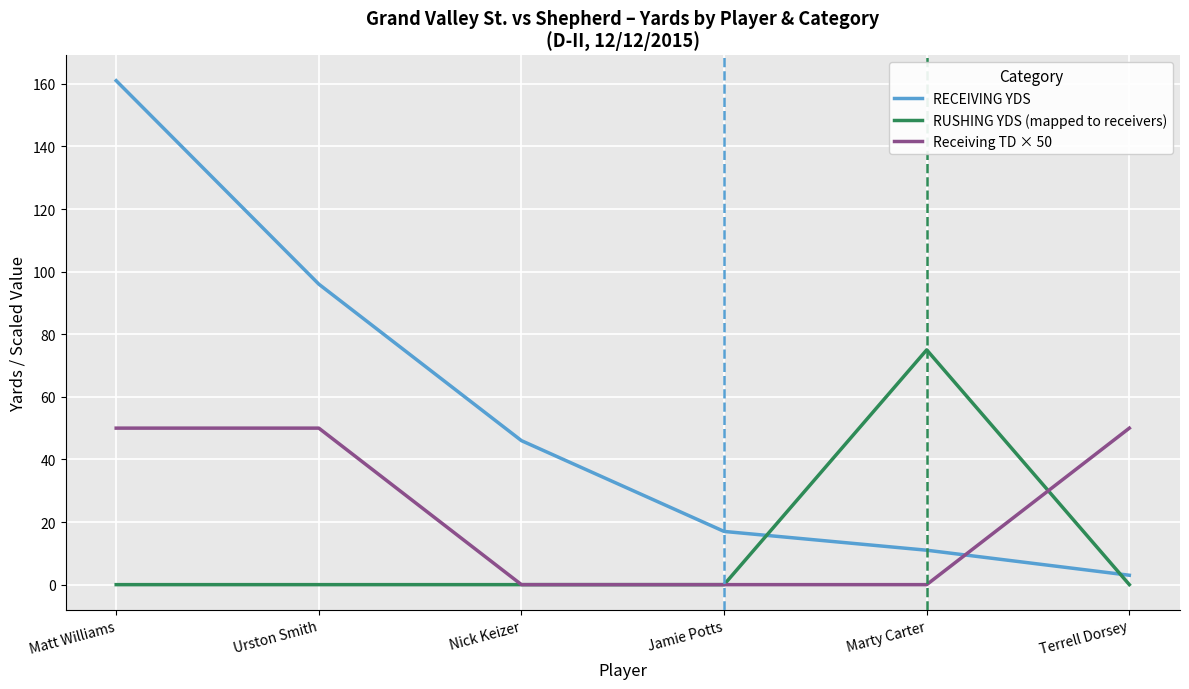

Where do RUSHING YDS (mapped to receivers) and RECEIVING YDS first cross each other?

Jamie Potts and Marty Carter